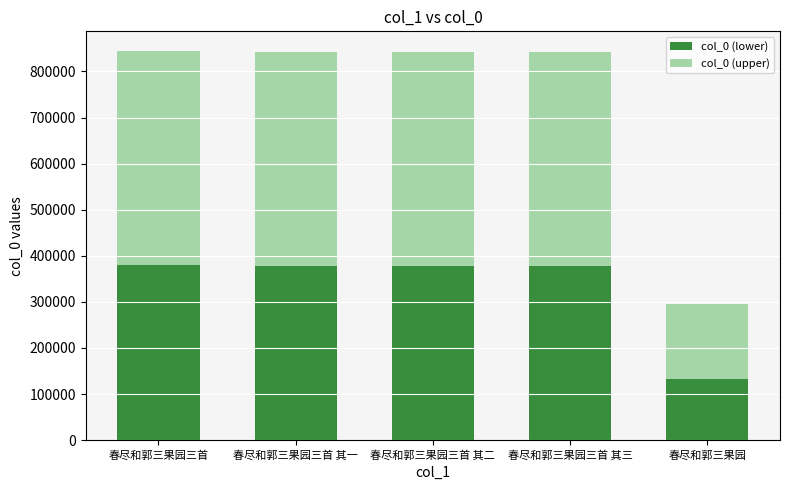

How many bars are there in total?

5